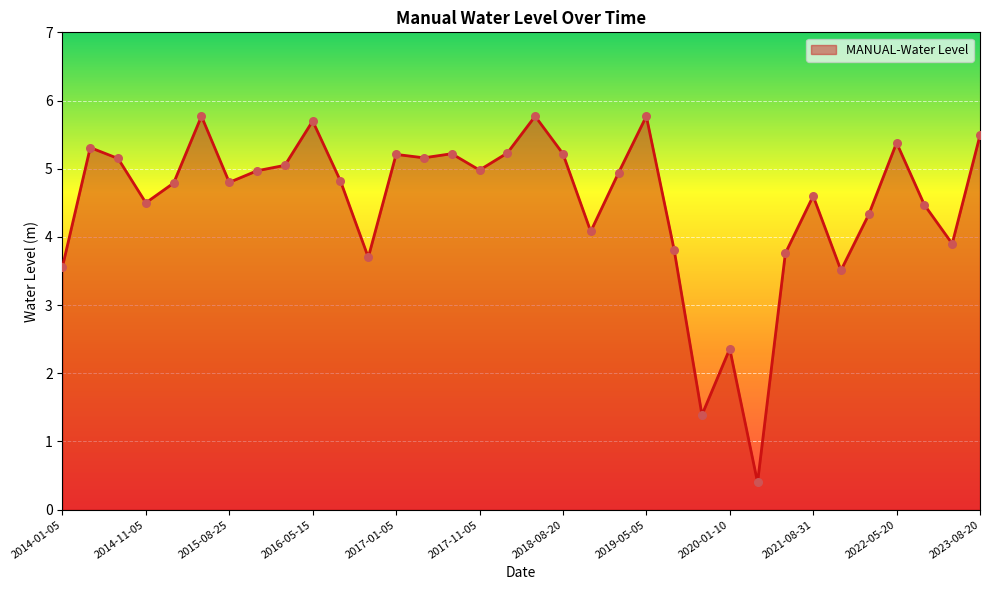

What is the minimum value shown in the chart?

0.4